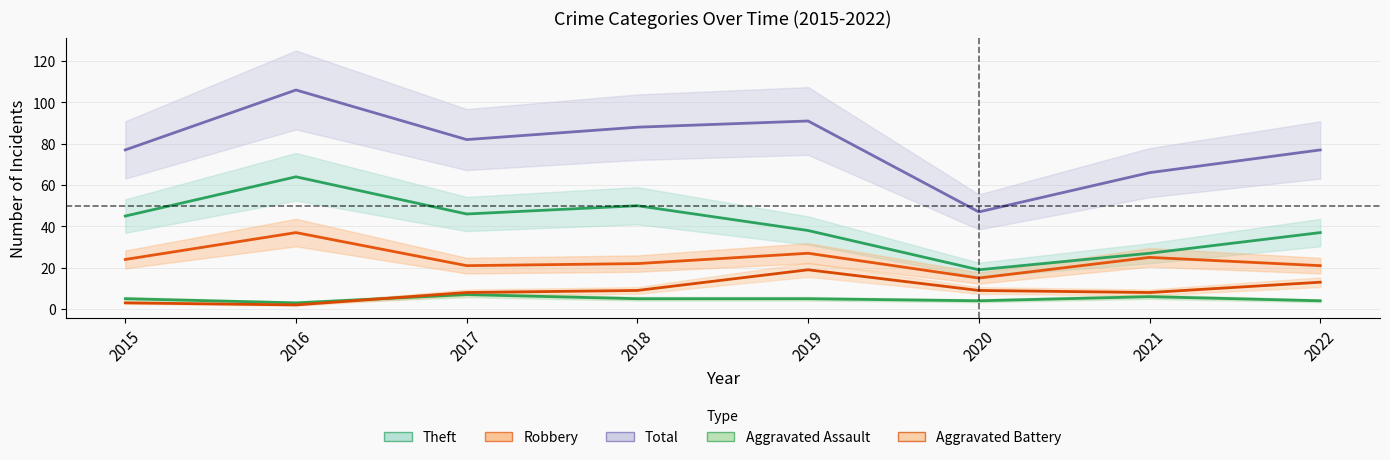

Which series has the largest range (max minus min)?

Total